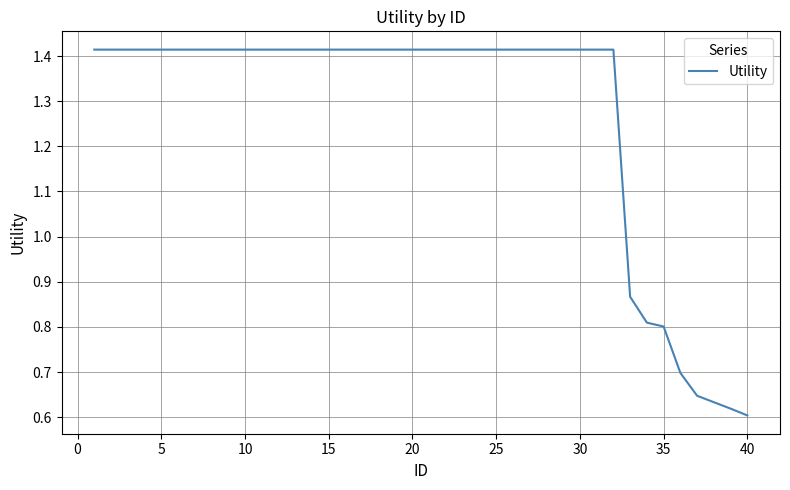

The value at 35 is 0.8. True or false?

True